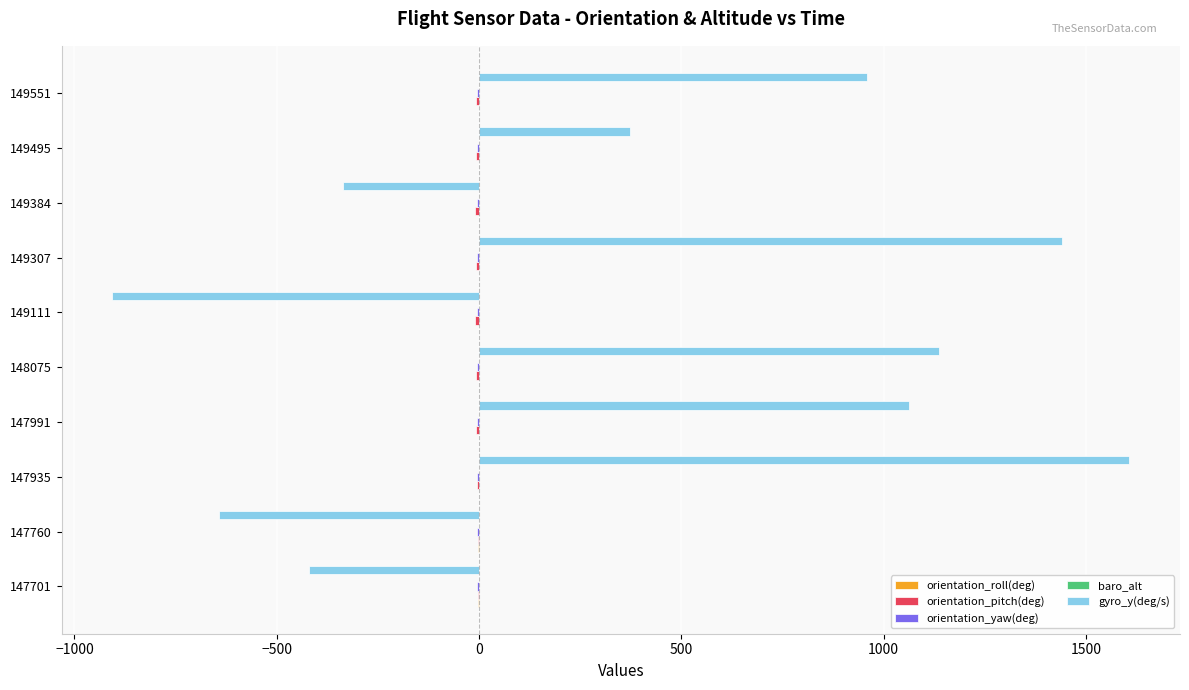

At which category does the chart reach its peak across all series?

147935